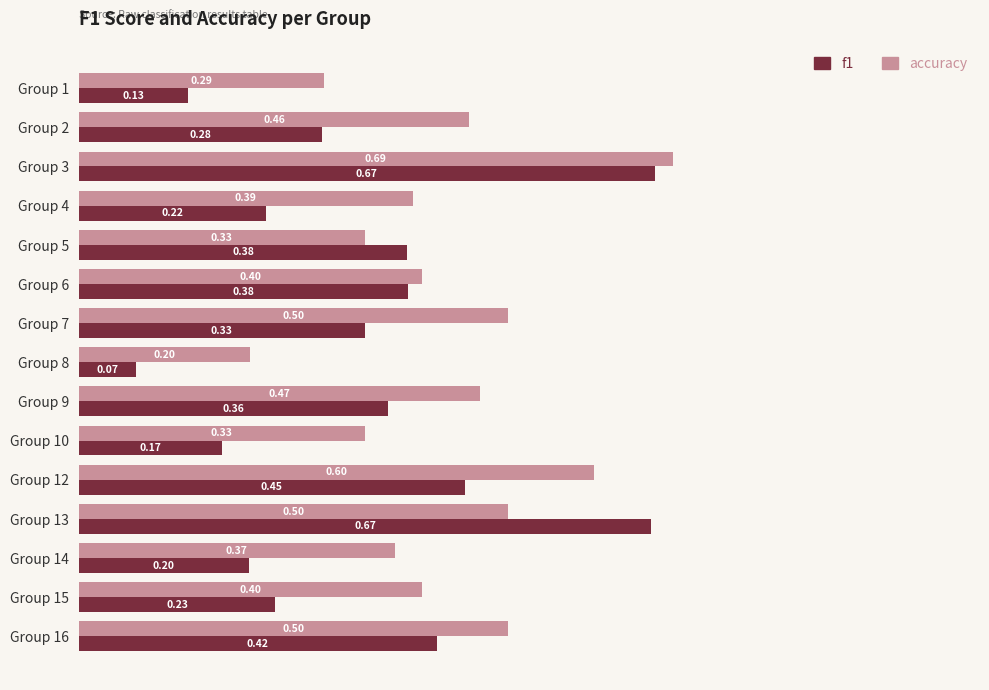

List the series in order of their peak value, lowest first.

f1, accuracy